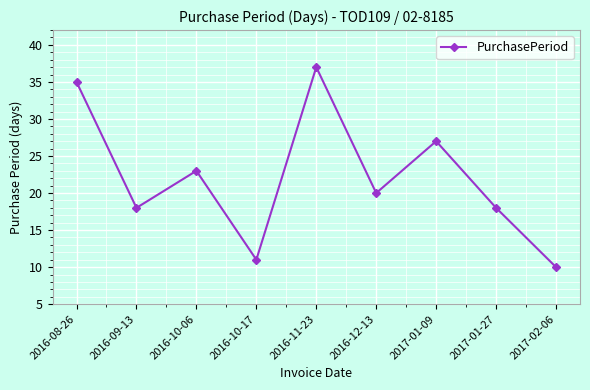

What is the change in value from 2016-09-13 to 2017-02-06?

-8